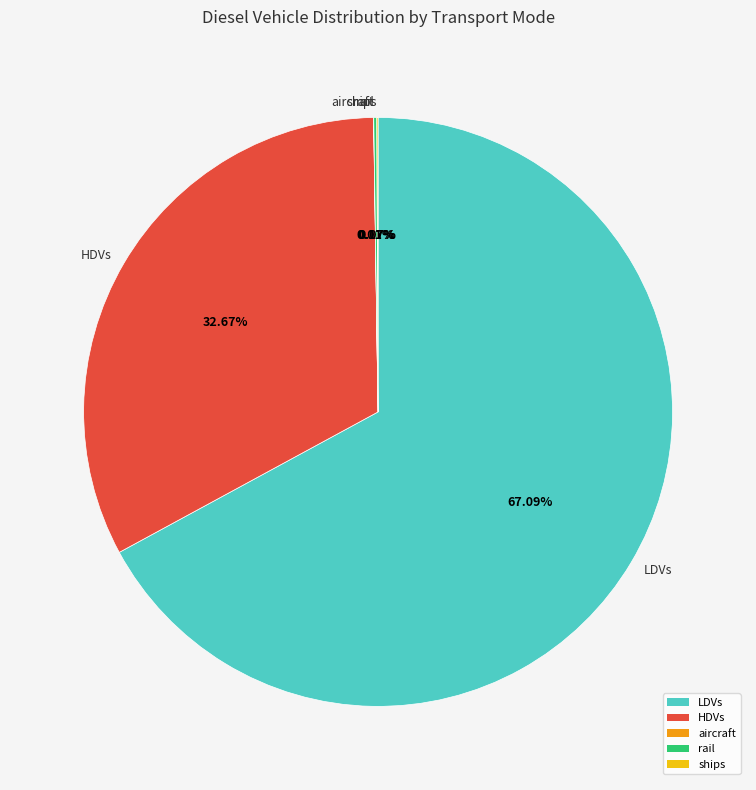

What is the largest slice in the pie chart?

LDVs